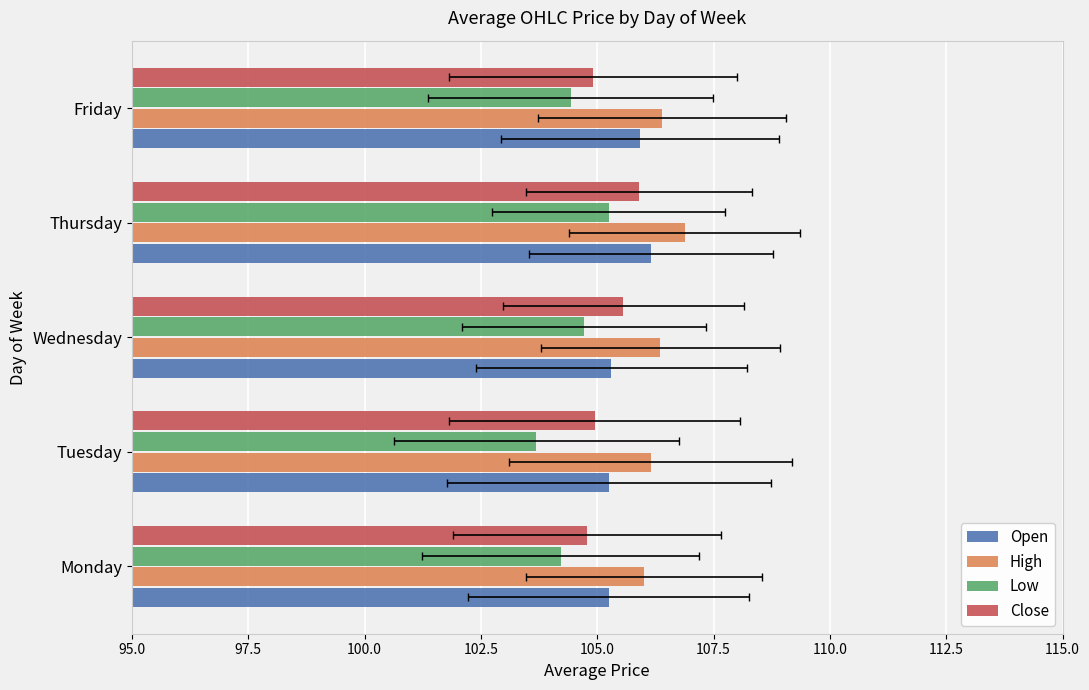

At how many categories does at least one series exceed 103?

5